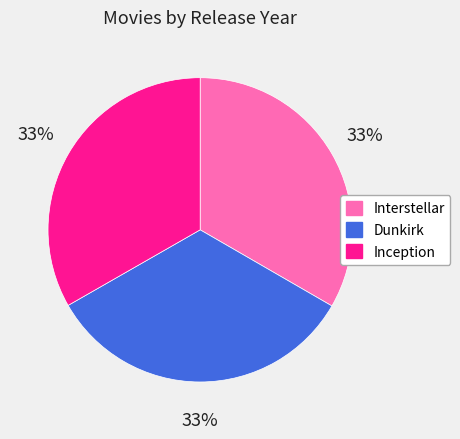

To the nearest percent, what percentage of the pie is Interstellar?

33%